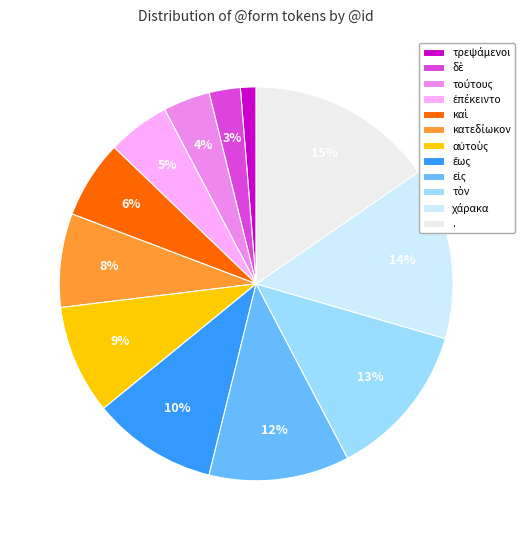

Is there any slice that represents more than half of the pie?

No